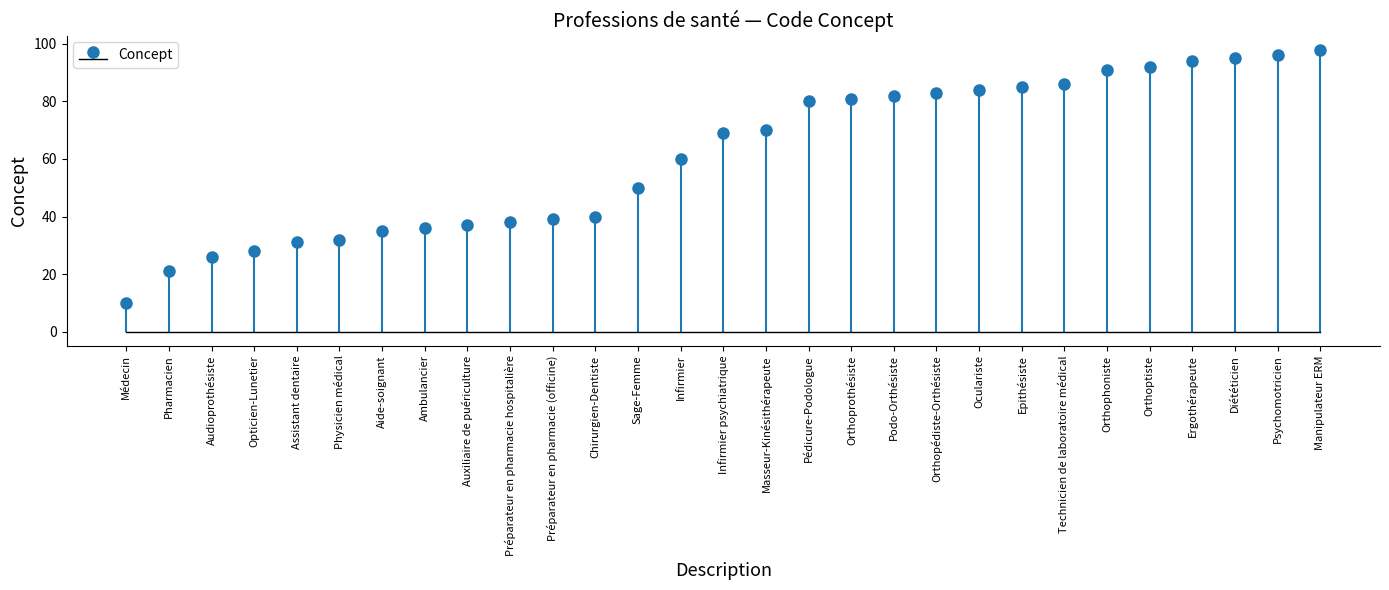

What is the greatest value displayed?

98